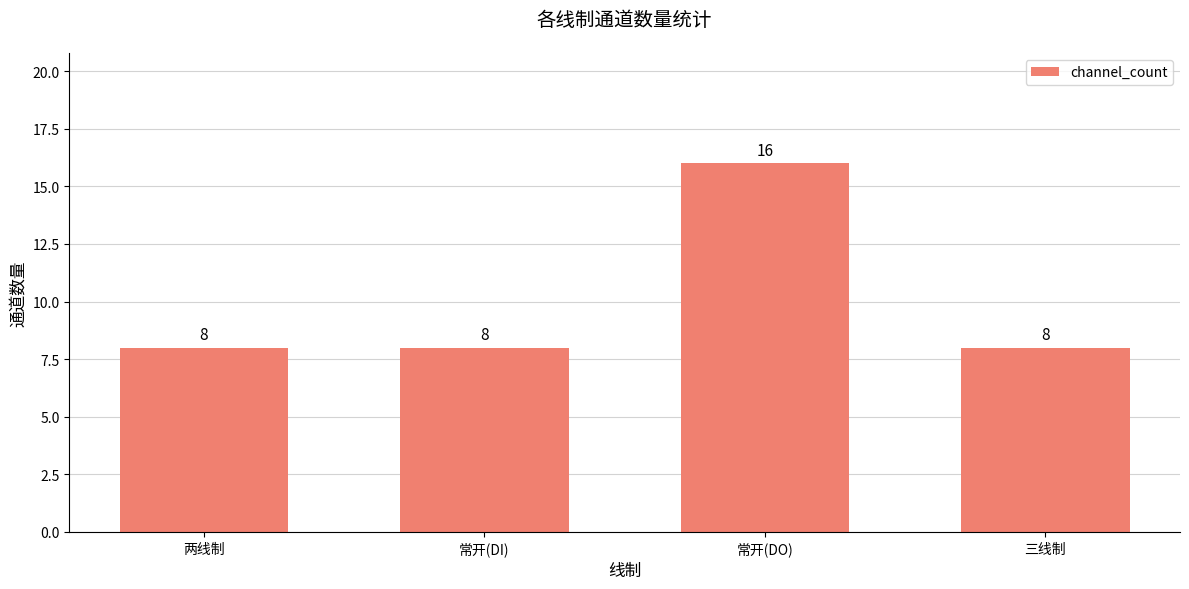

How many values exceed 8?

1